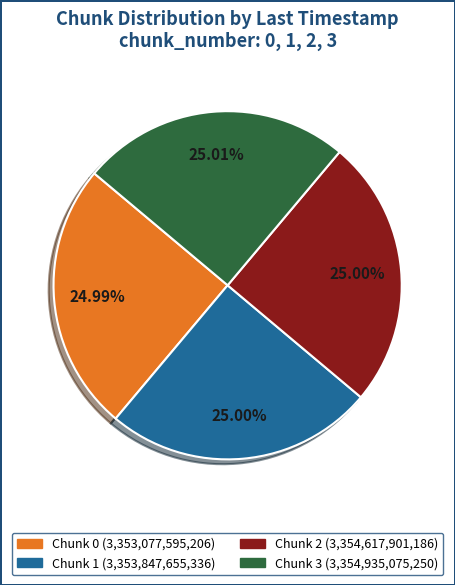

Is there a majority slice in this chart?

No